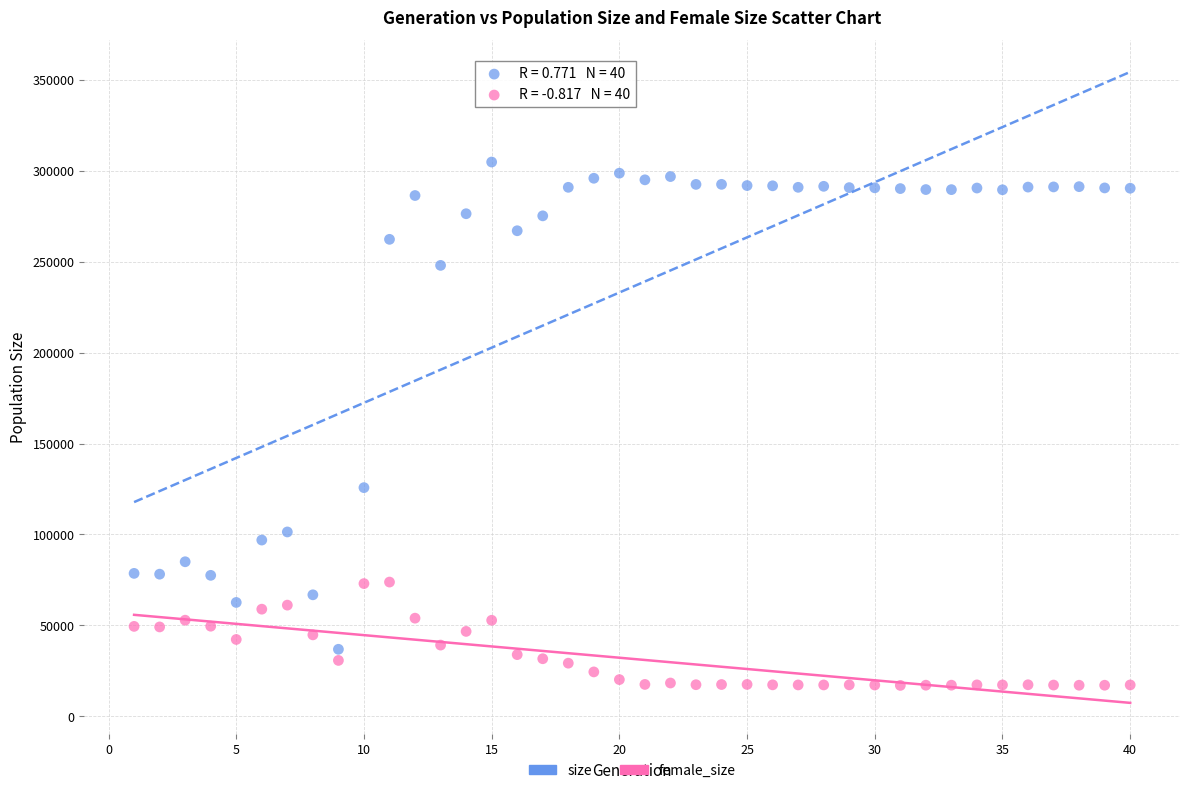

Which series reaches the minimum Y coordinate?

female_size